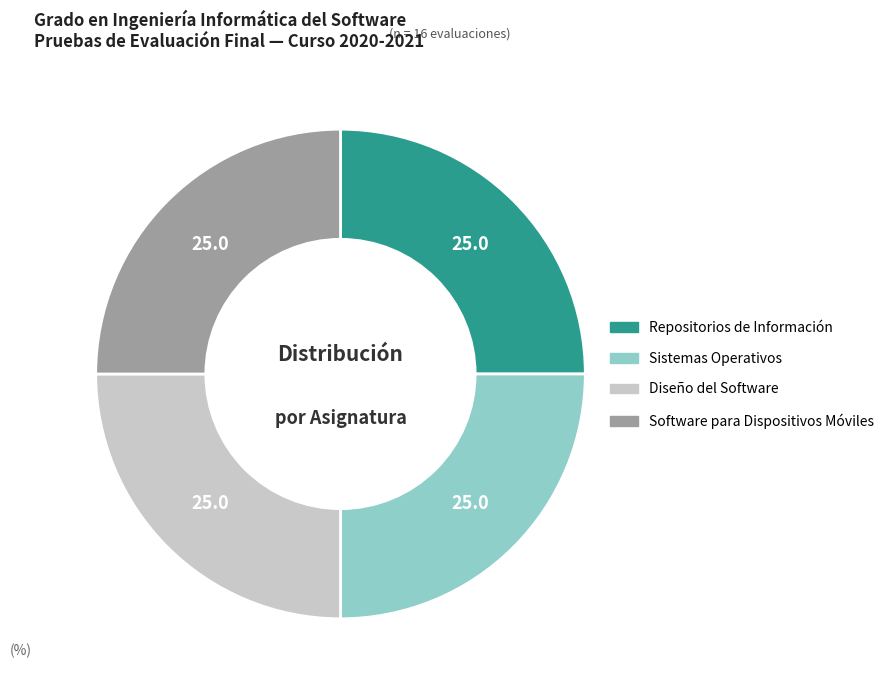

Does any single category account for the majority?

No